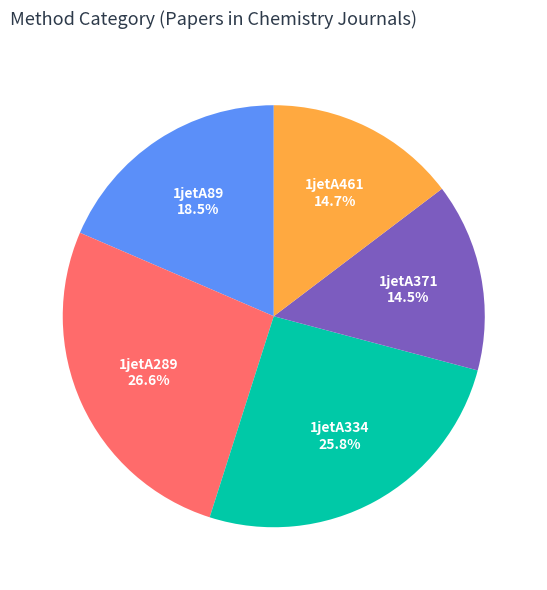

How much of the chart is everything except 1jetA461?

85.3%